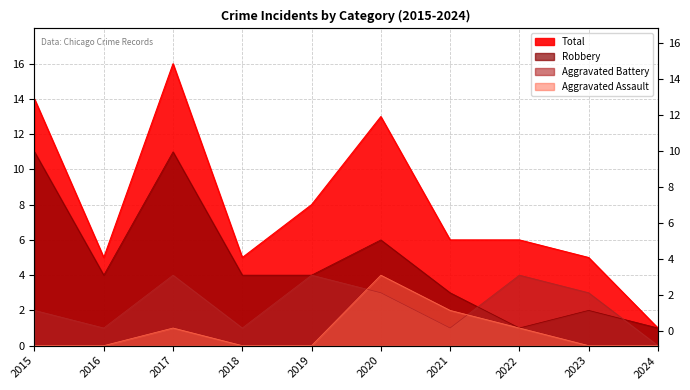

Where is Robbery nearest to the value 6?

2020